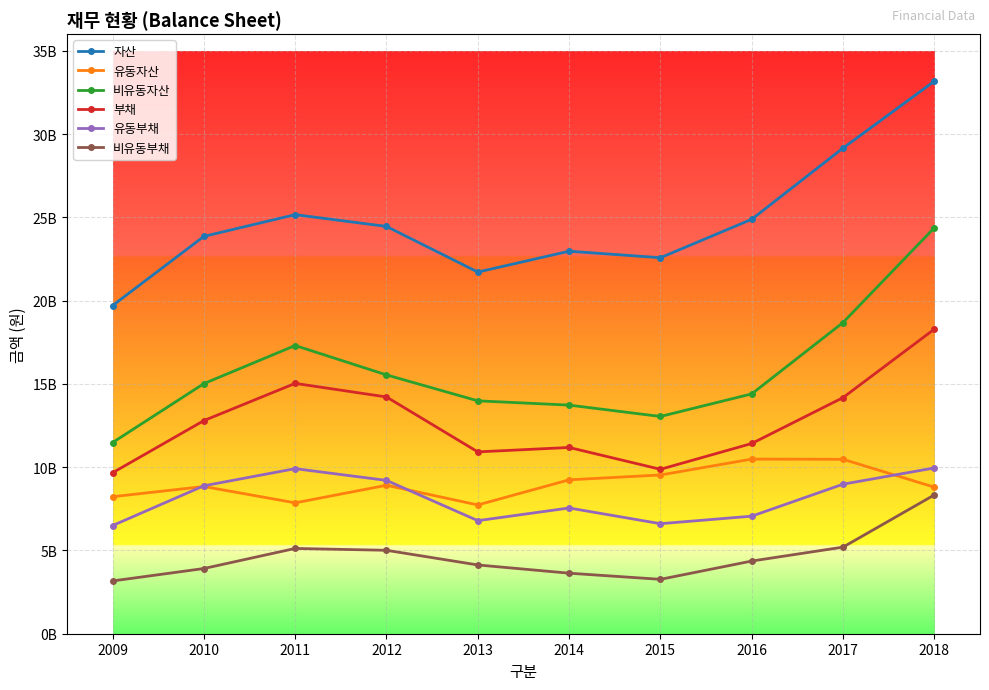

What are all the series names shown in the legend?

자산, 유동자산, 비유동자산, 부채, 유동부채, 비유동부채